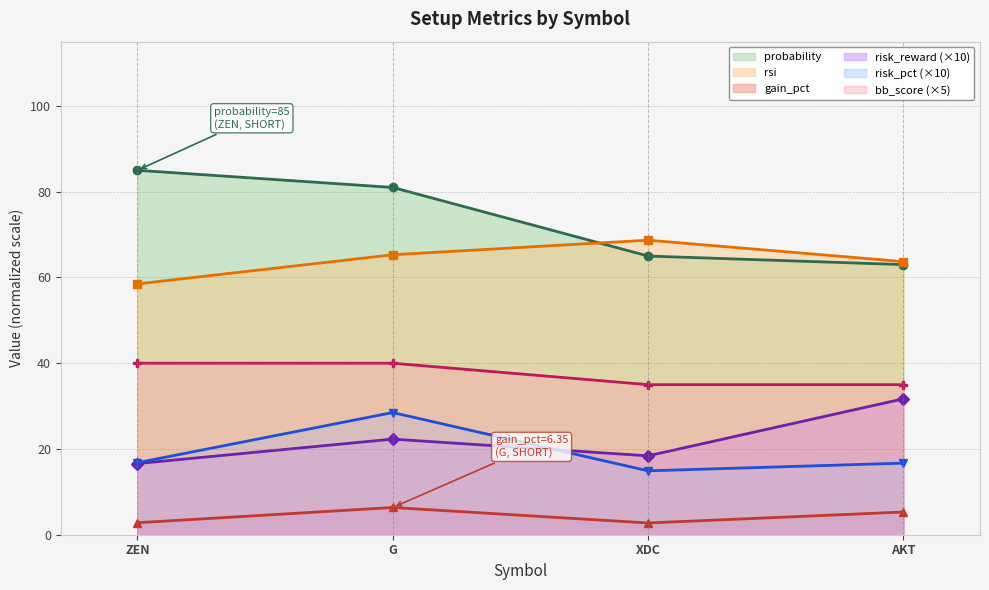

At how many categories does at least one series exceed 46?

4